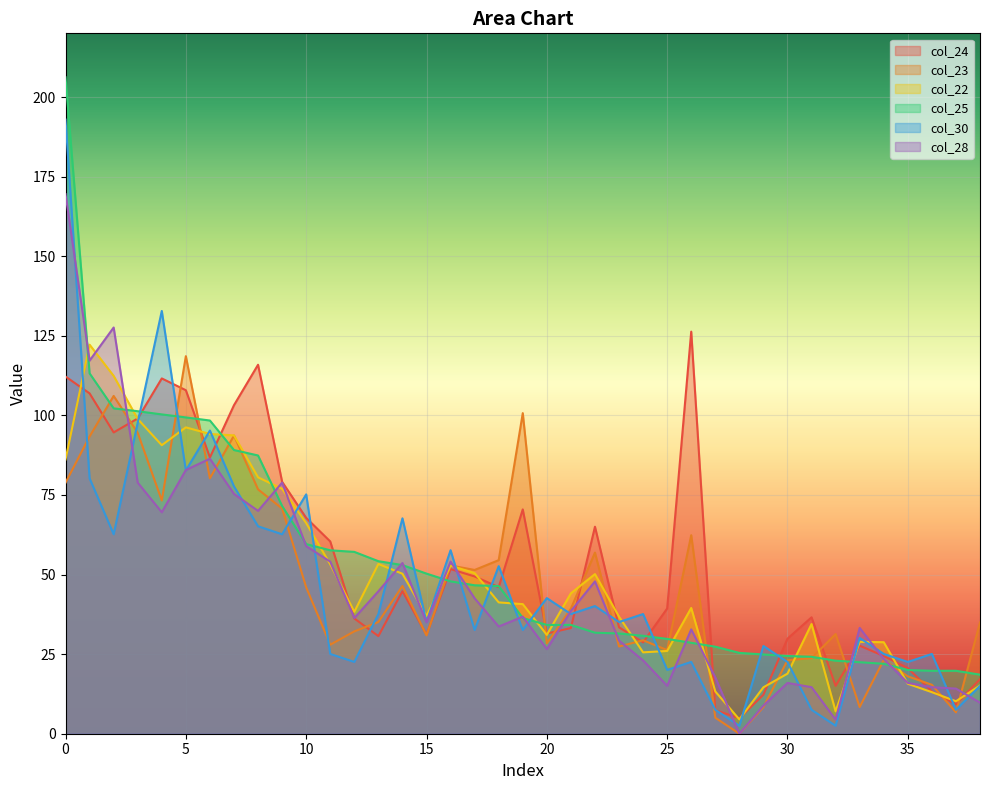

True or false: col_23 and col_25 cross at least once.

True